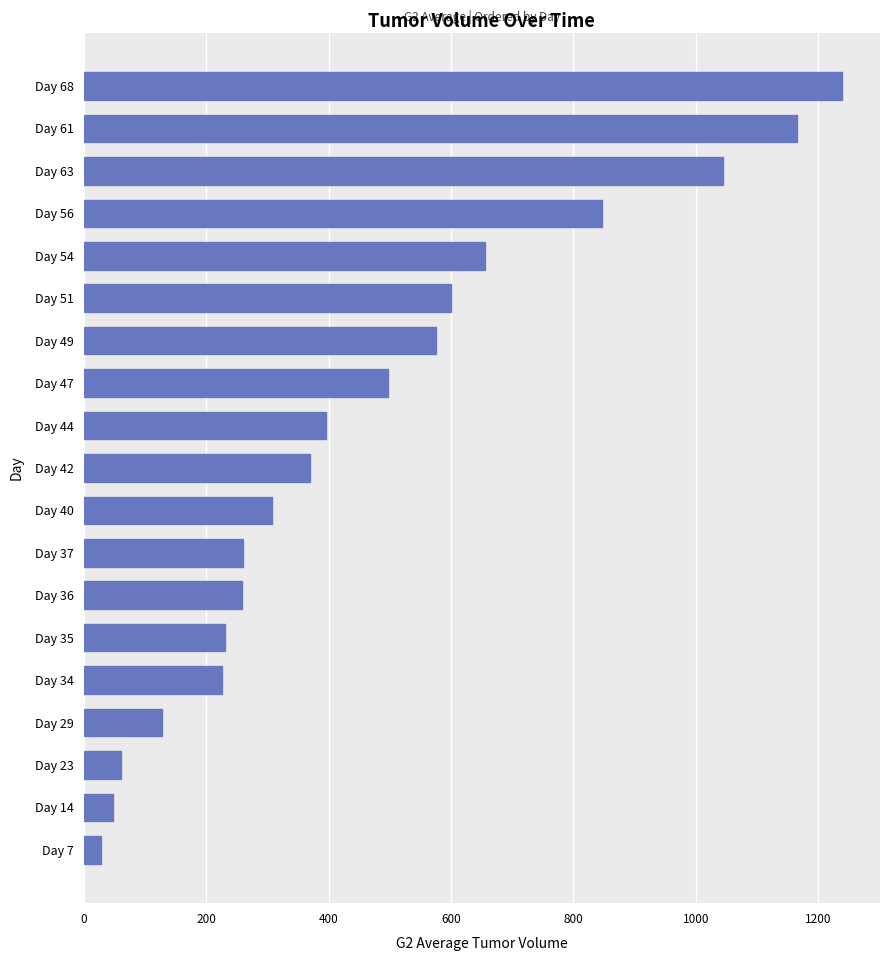

Count the number of values greater than 369.

10